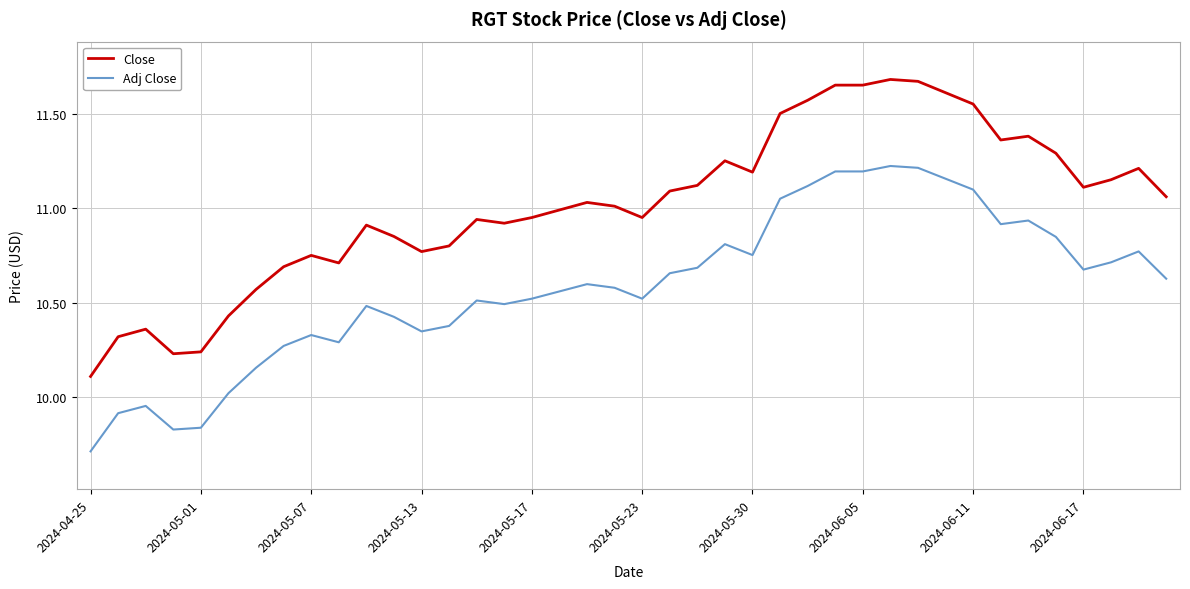

Which series has the largest range (max minus min)?

Close